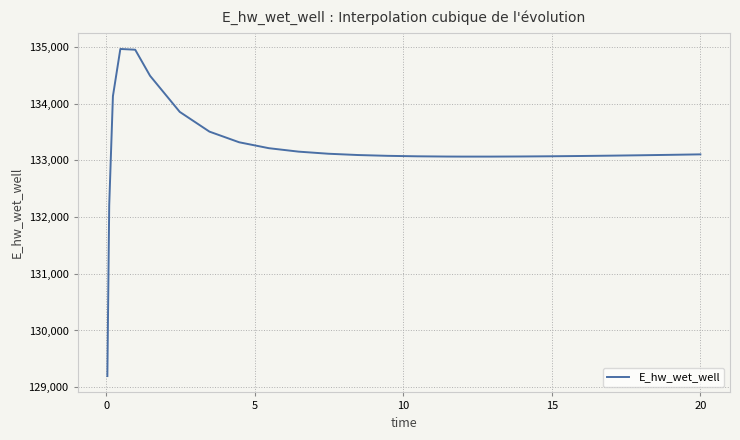

What is the difference between the maximum and minimum values?

5770.2